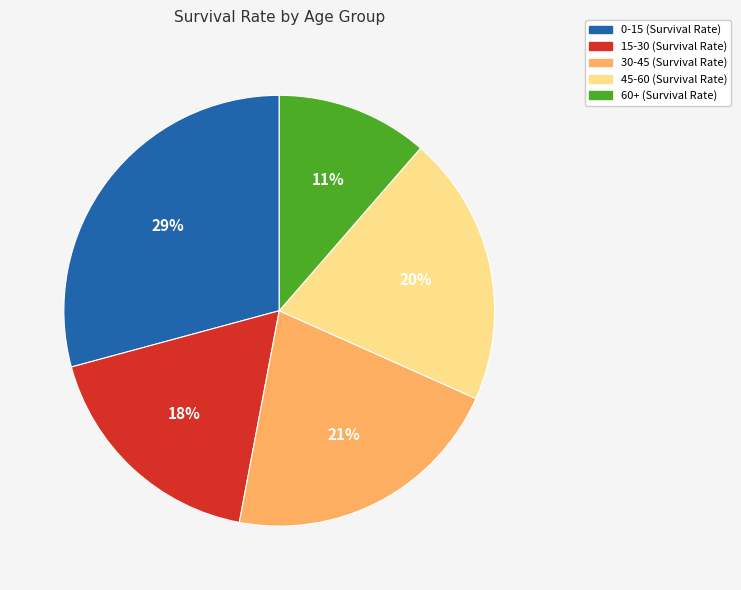

Is the sum of 45-60 and 60+ greater than half?

No